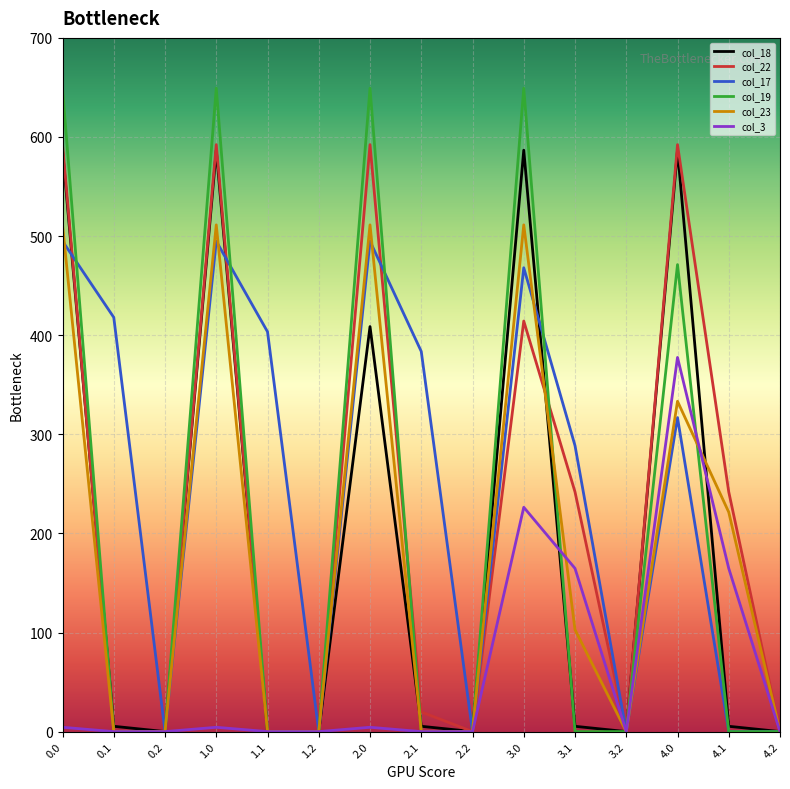

Which series has the largest range (max minus min)?

col_19